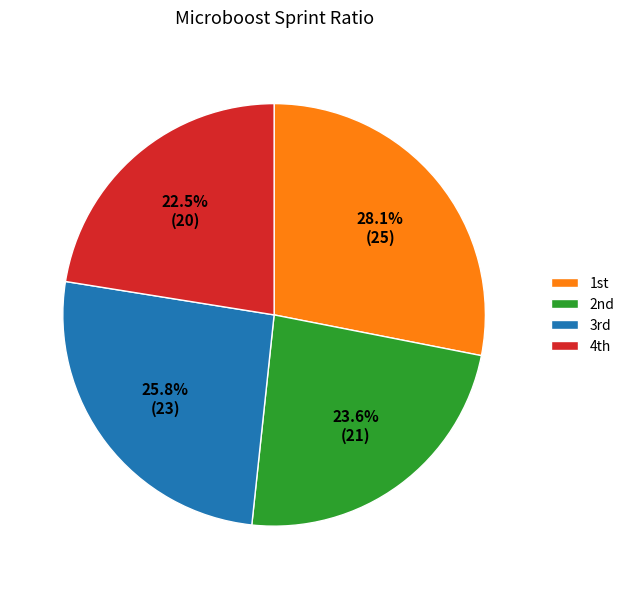

Does any single category account for the majority?

No